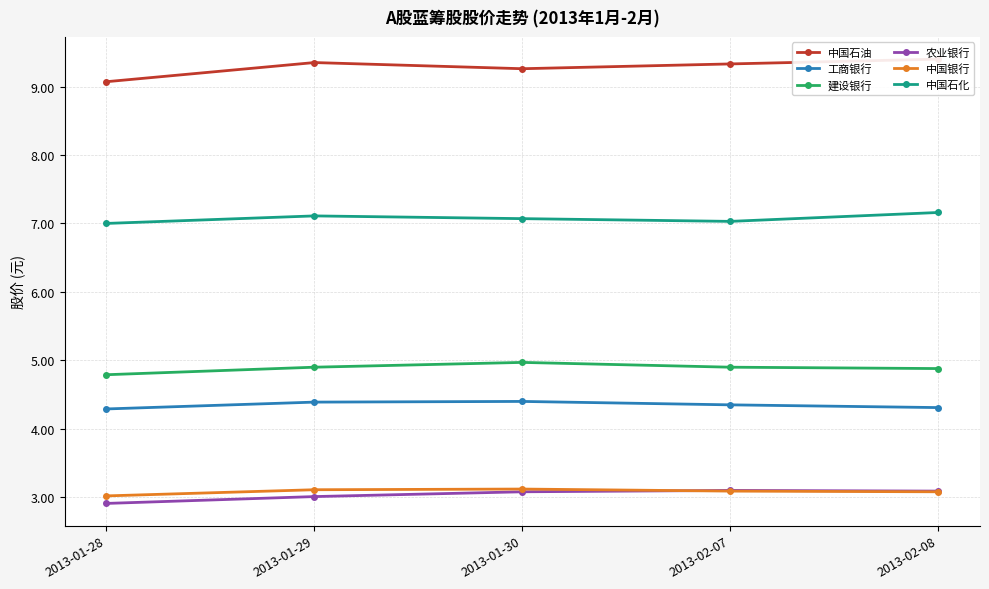

List the series in order of their peak value, lowest first.

农业银行, 中国银行, 工商银行, 建设银行, 中国石化, 中国石油